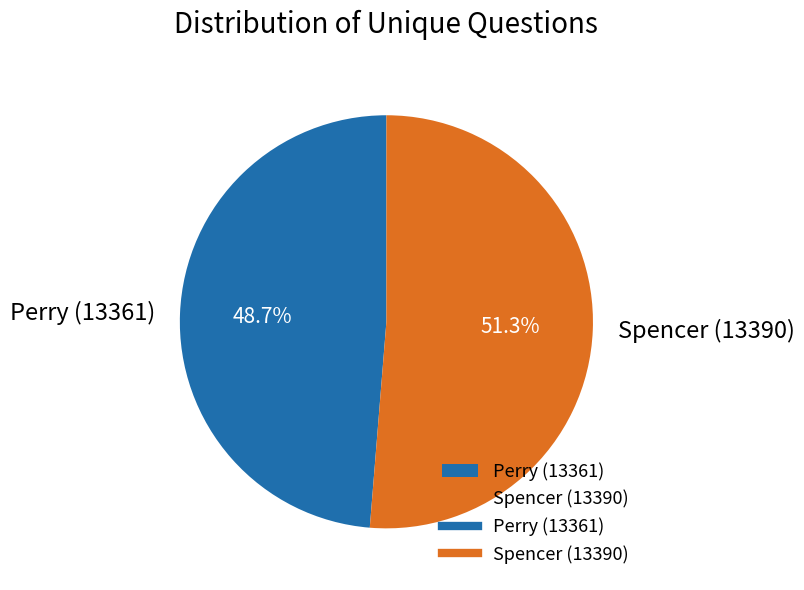

What is the majority slice?

Spencer (13390)